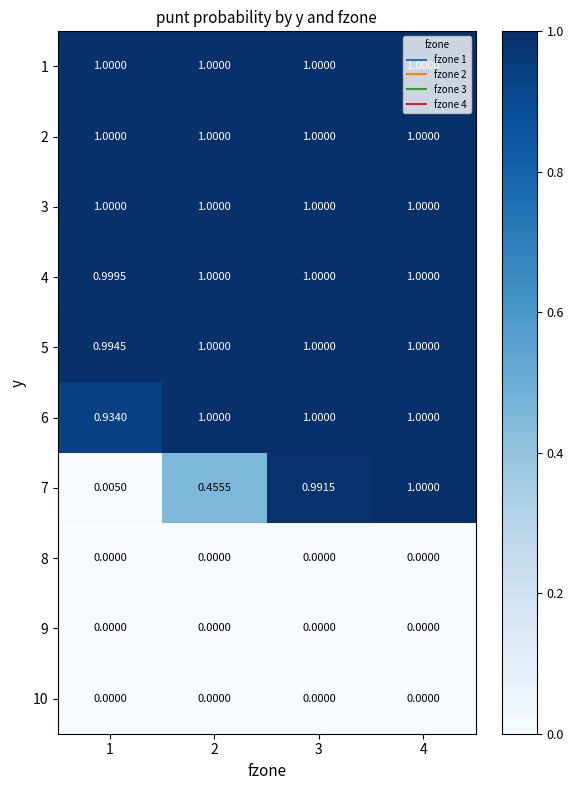

How many values in the 4 series are below 1?

1